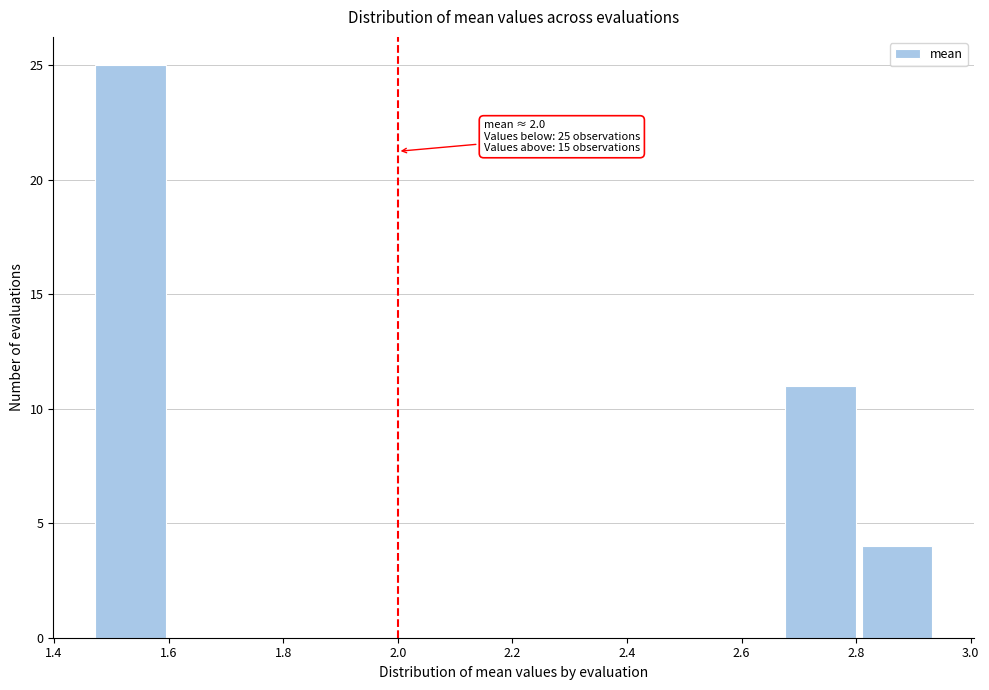

Over which range of the x-axis is the bar tallest?

1.46 to 1.60